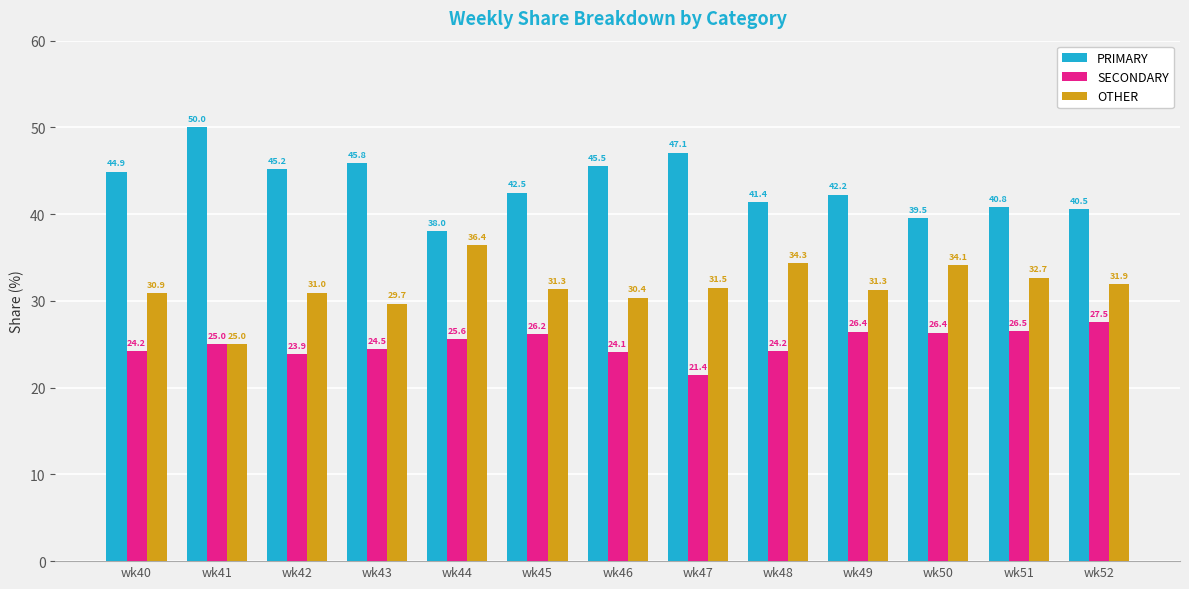

What is the approximate value of SECONDARY at wk43?

24.5